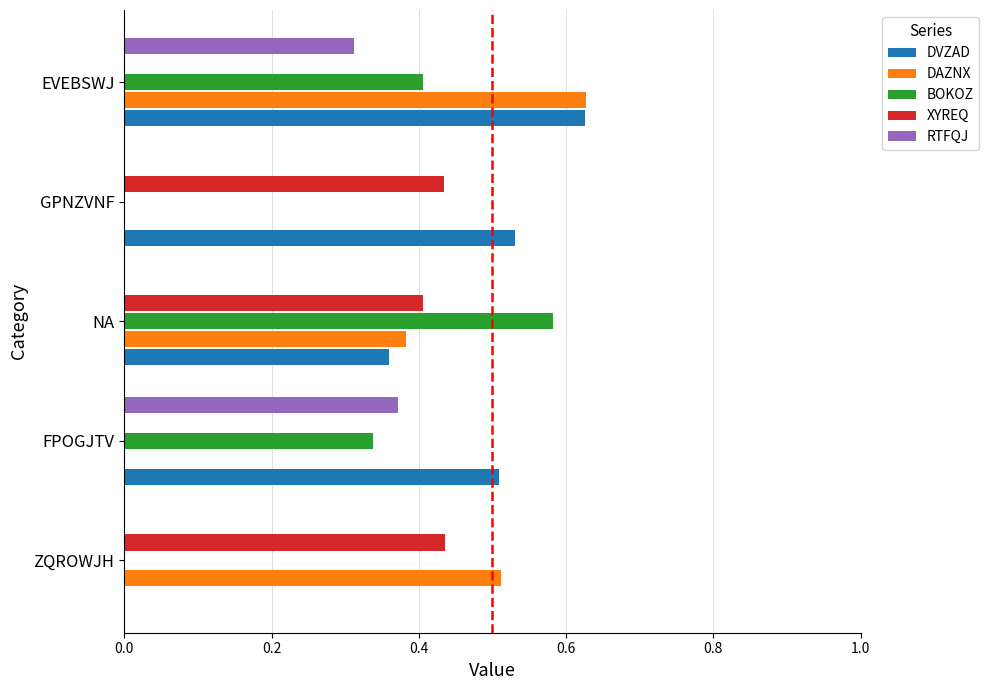

Count the RTFQJ values in the range 0 to 1.

5